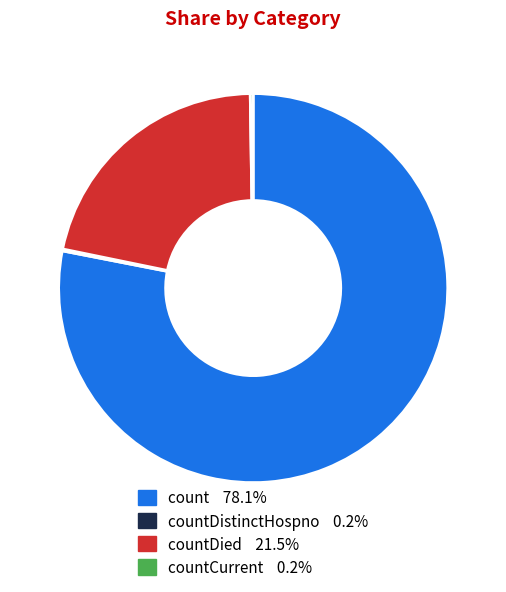

Is there a majority slice in this chart?

Yes